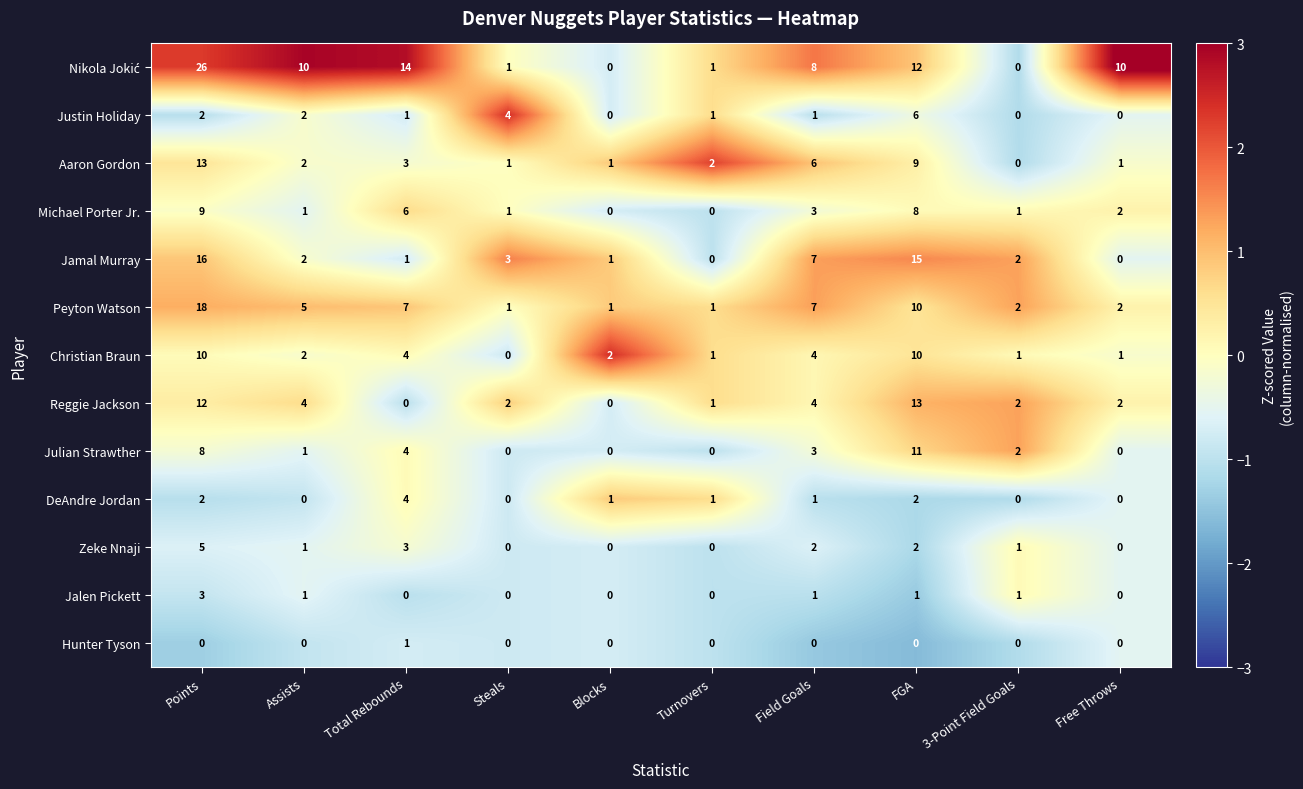

True or false: Zeke Nnaji has a value of 5 at Points.

True